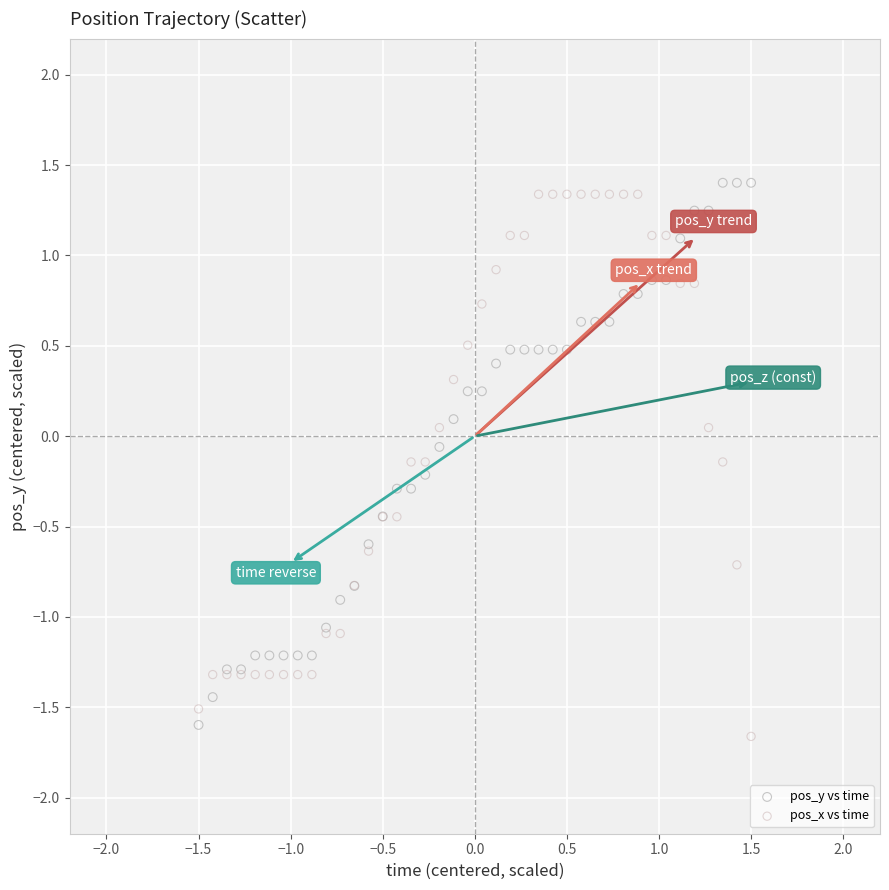

What is the X range (max minus min) for the scatter plot?

3.0